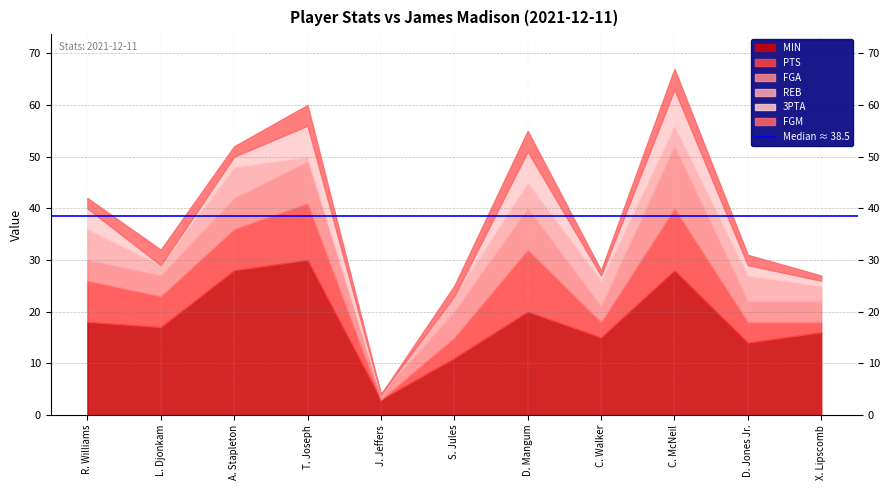

How many values in the 3PTA series are below 2?

5